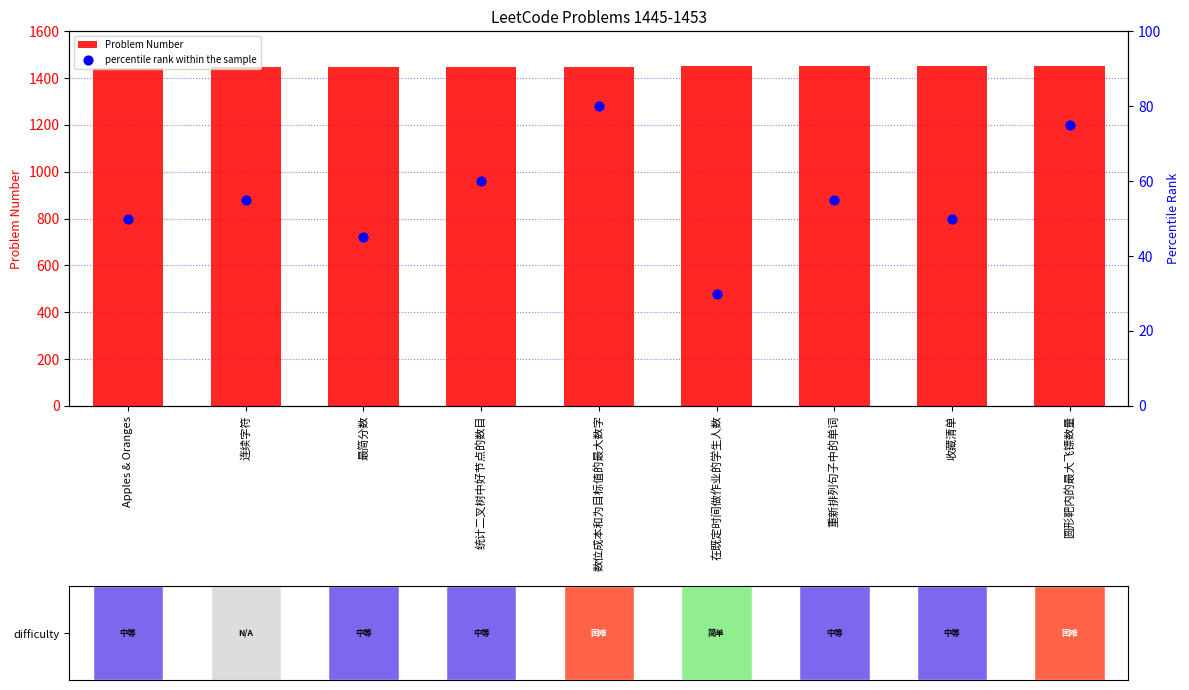

What are all the series names shown in the legend?

Problem Number, percentile rank within the sample